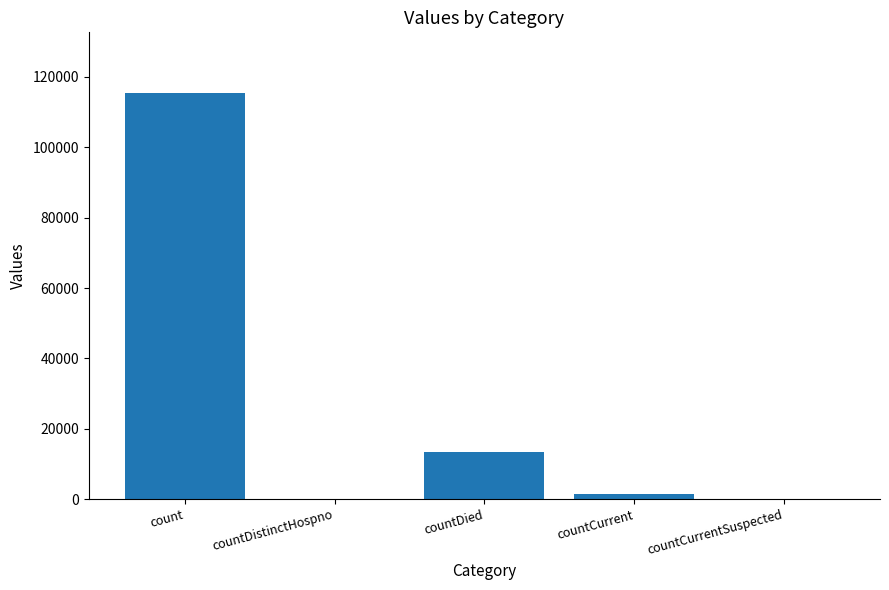

What is the sum of the values at countDistinctHospno and count?

115379